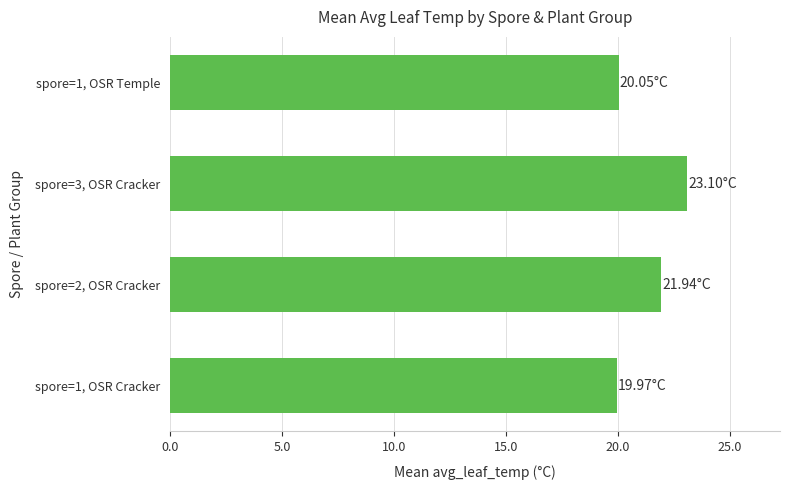

What is the sum of the values at spore=1, OSR Temple and spore=1, OSR Cracker?

40.0